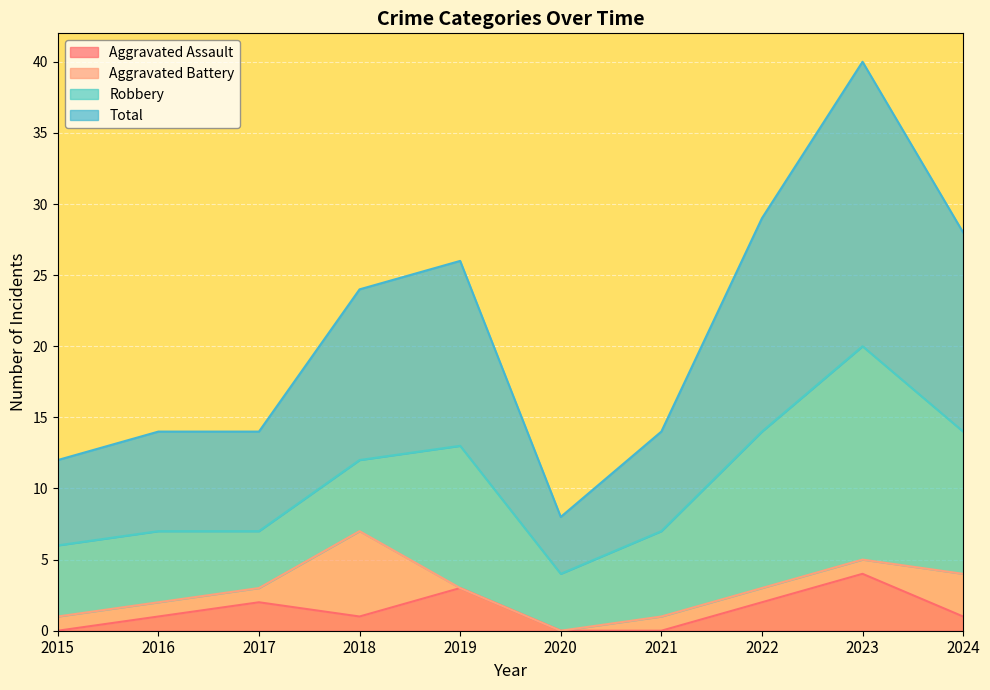

Where is the first local minimum for Aggravated Assault?

2018